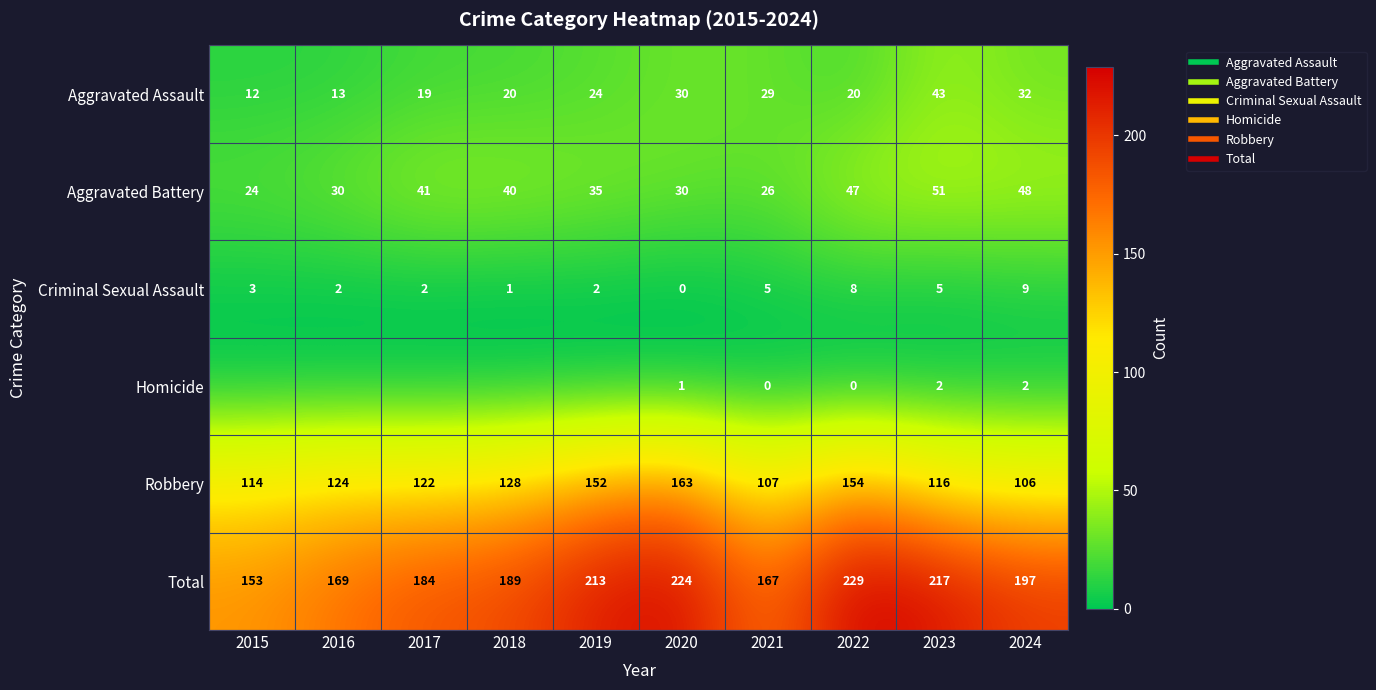

Where is Criminal Sexual Assault nearest to the value 4?

2015